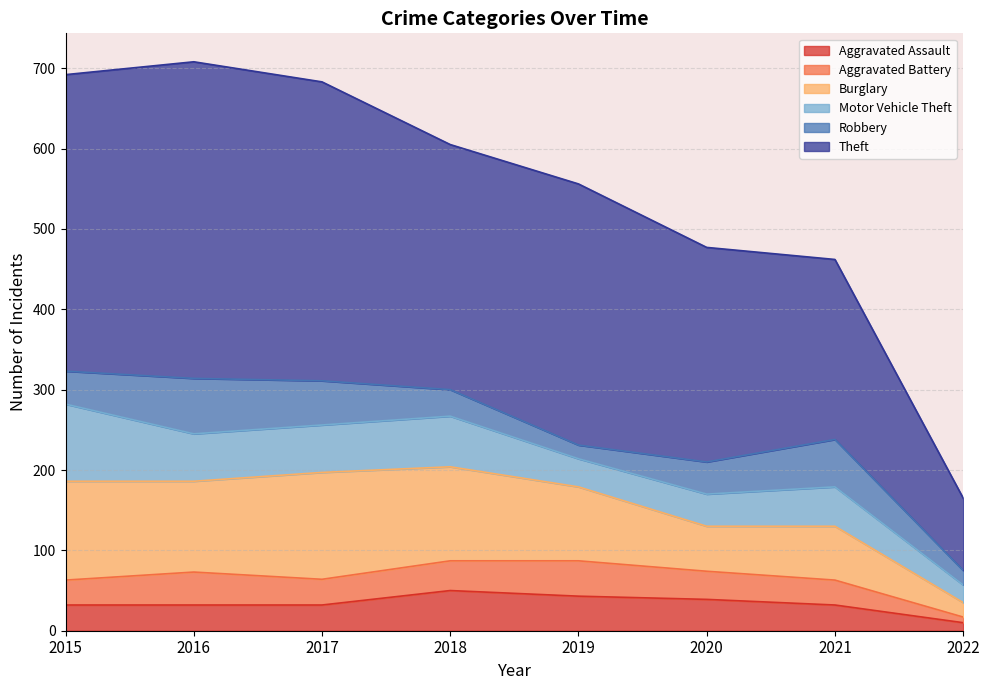

How many data points in Robbery are above 41?

3